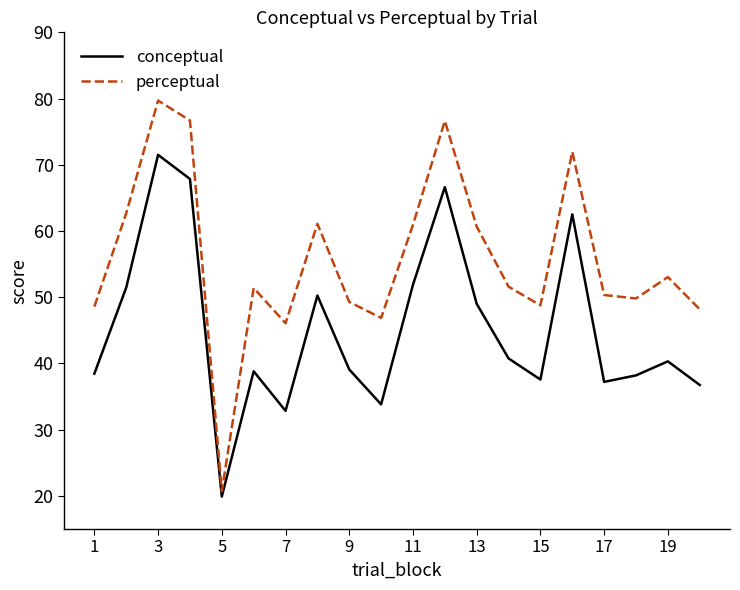

How many lines are shown in the chart?

2